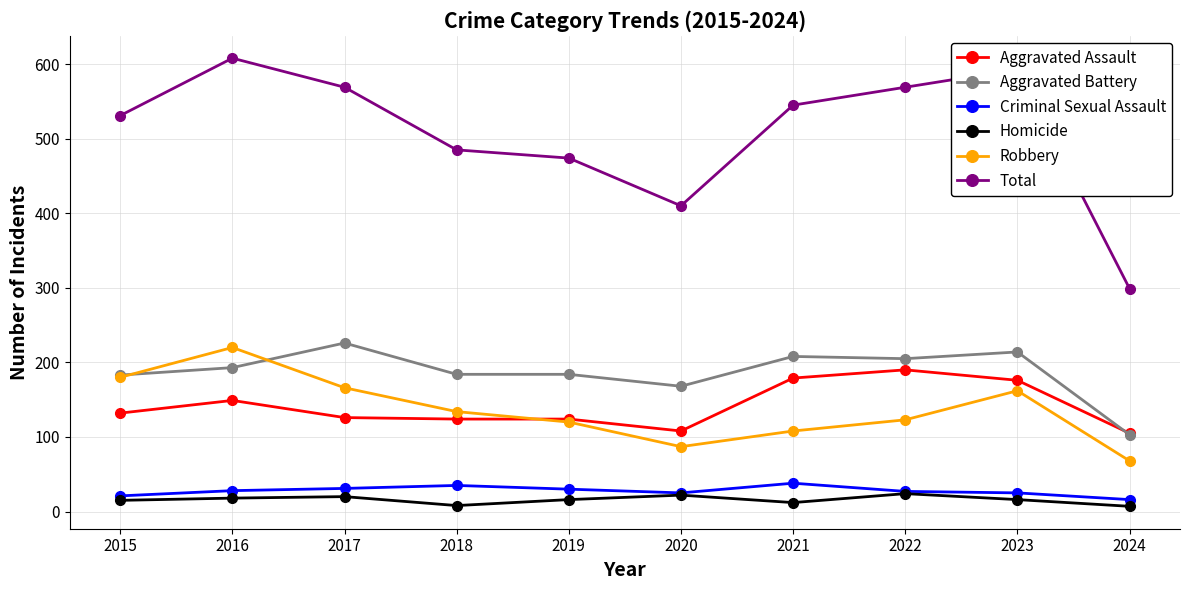

True or false: Aggravated Assault has more than 1 interior local peaks.

True